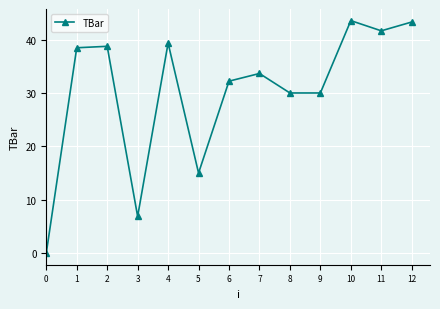

True or false: the data has more than 1 interior local peaks.

True